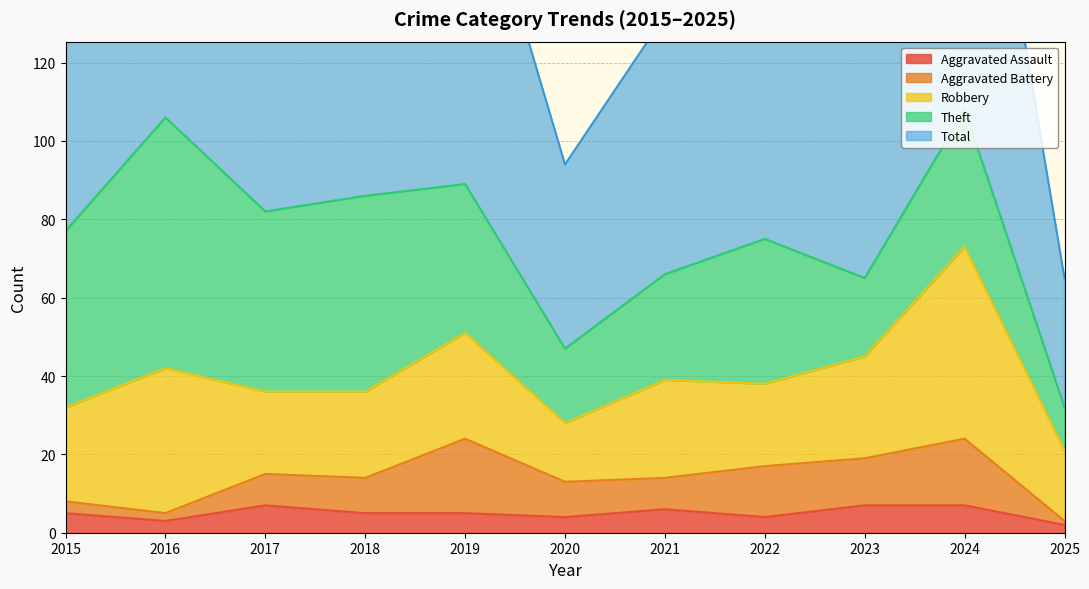

At 2022, list the series in order from smallest to largest.

Aggravated Assault, Aggravated Battery, Robbery, Theft, Total